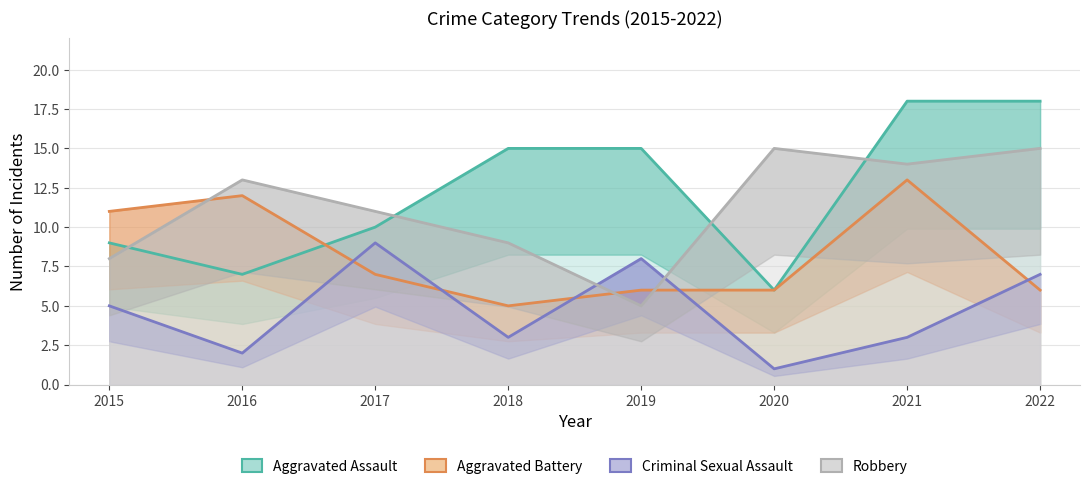

List the series in order of their peak value, lowest first.

Criminal Sexual Assault, Aggravated Battery, Robbery, Aggravated Assault